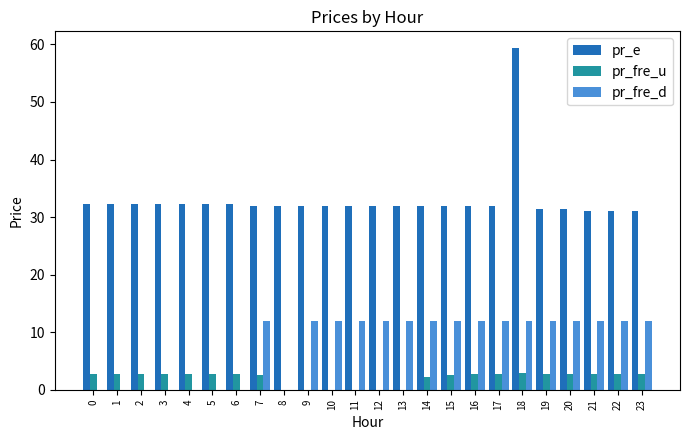

Which label corresponds to the largest value in the chart?

18